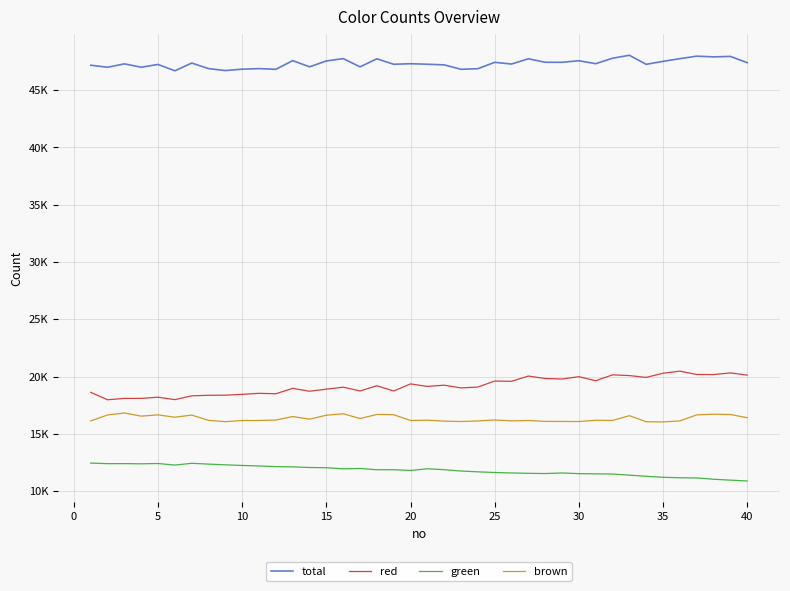

Does the chart have visible grid lines?

Yes